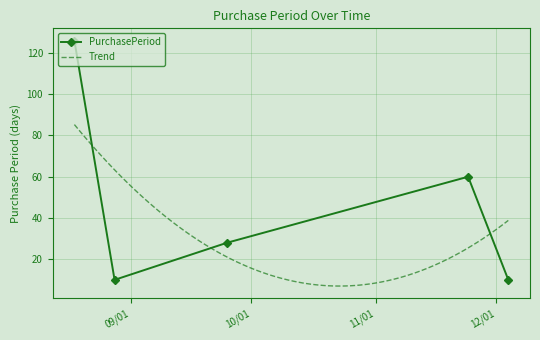

Reading right to left, extract all data points from this chart.

10	60	28	10	126